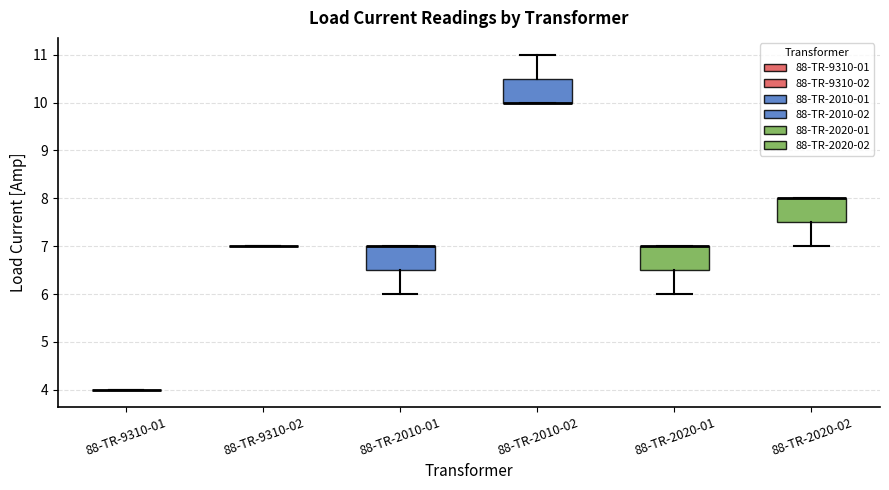

Reading left to right, transcribe this box plot: for each box, give where its median line is, the range the box spans, and where its two whiskers end, as read against the y-axis. The values are not printed on the chart, so give them approximately, as read against the axis.

88-TR-9310-01: box collapsed to a line at 4.0, whiskers 4.0 to 4.0
88-TR-9310-02: box collapsed to a line at 7.0, whiskers 7.0 to 7.0
88-TR-2010-01: median 7.0 (drawn on the box's upper edge), box 6.5 to 7.0, whiskers 6.0 to 7.0
88-TR-2010-02: median 10.0 (drawn on the box's lower edge), box 10.0 to 10.5, whiskers 10.0 to 11.0
88-TR-2020-01: median 7.0 (drawn on the box's upper edge), box 6.5 to 7.0, whiskers 6.0 to 7.0
88-TR-2020-02: median 8.0 (drawn on the box's upper edge), box 7.5 to 8.0, whiskers 7.0 to 8.0